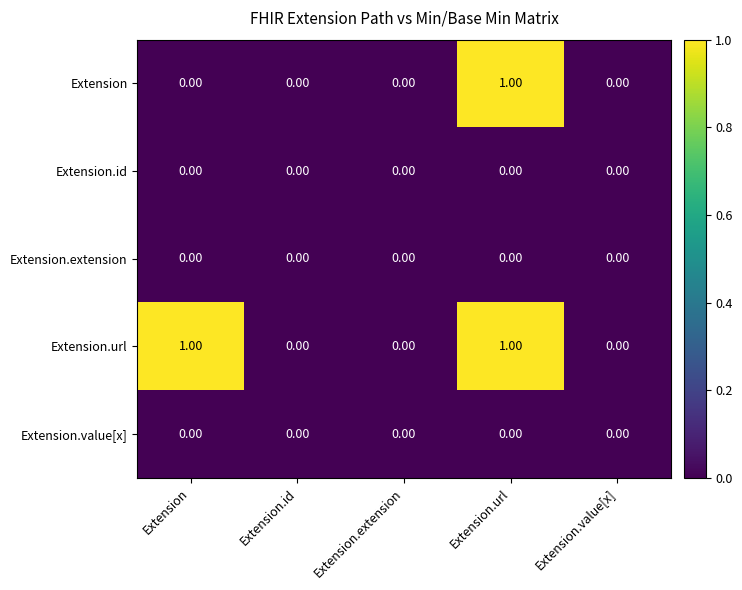

At which category is the sum across all series the highest?

Extension.url